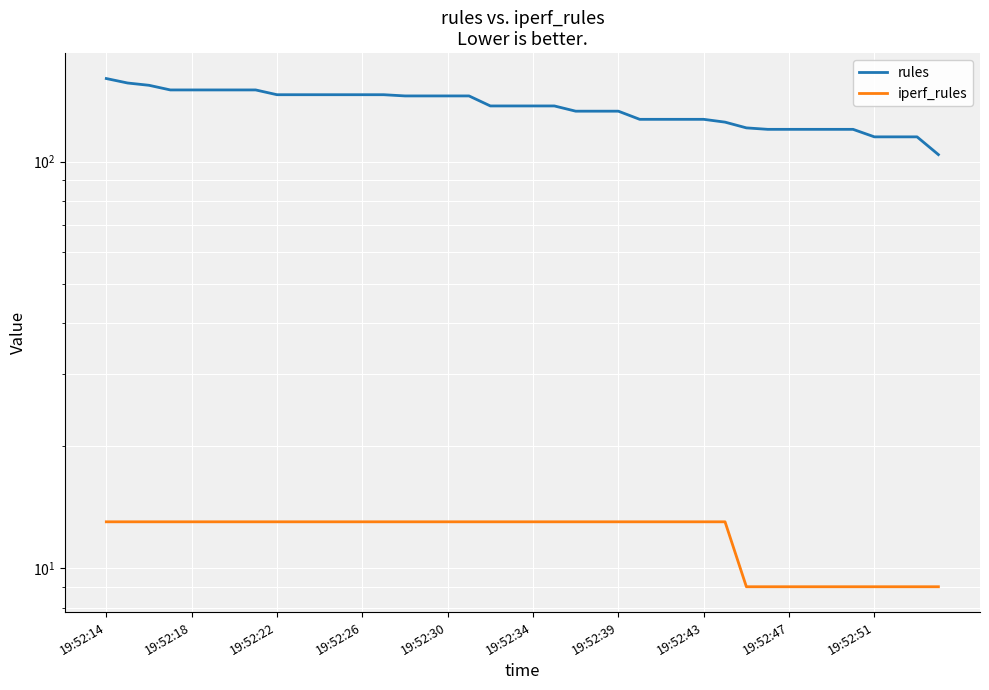

Reading right to left, extract all data points from this chart.

rules: 104	115	115	115	120	120	120	120	120	121	125	127	127	127	127	133	133	133	137	137	137	137	145	145	145	145	146	146	146	146	146	146	150	150	150	150	150	154	156	160
iperf_rules: 9	9	9	9	9	9	9	9	9	9	13	13	13	13	13	13	13	13	13	13	13	13	13	13	13	13	13	13	13	13	13	13	13	13	13	13	13	13	13	13